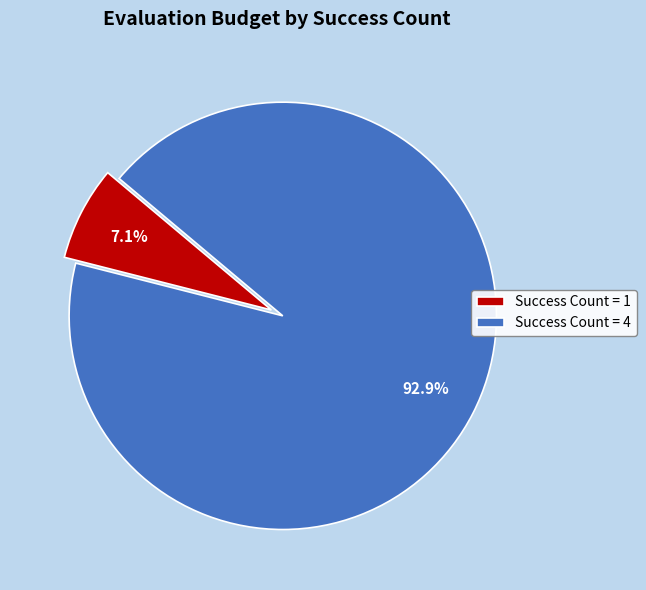

What percentage do Success Count = 4 and Success Count = 1 together represent?

100.0%